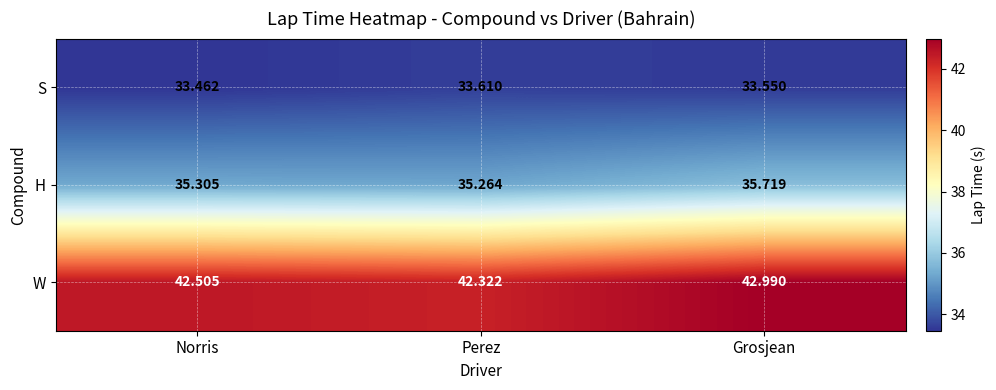

List the series in order of their peak value, lowest first.

S, H, W